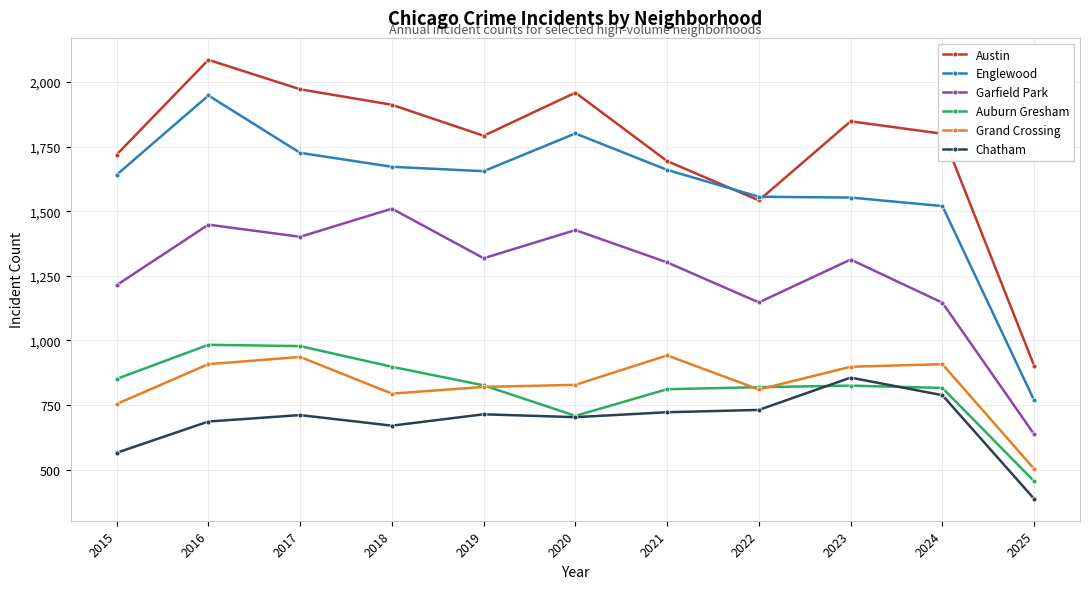

The value of Englewood at 2016 is 3423. True or false?

False